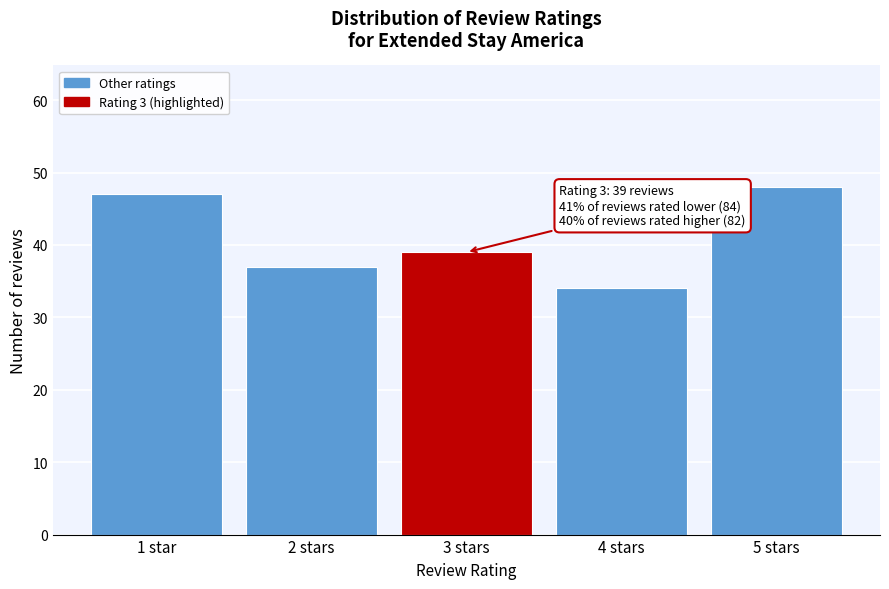

Reading right to left, transcribe all the data shown in this chart.

48	34	39	37	47